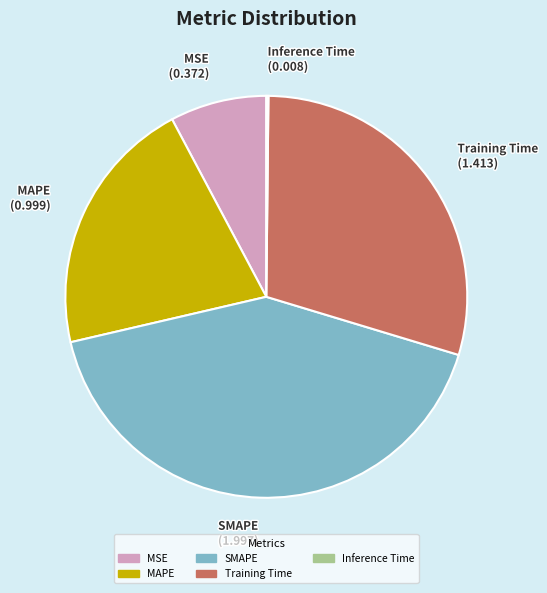

Does MSE represent more than half of the total?

No